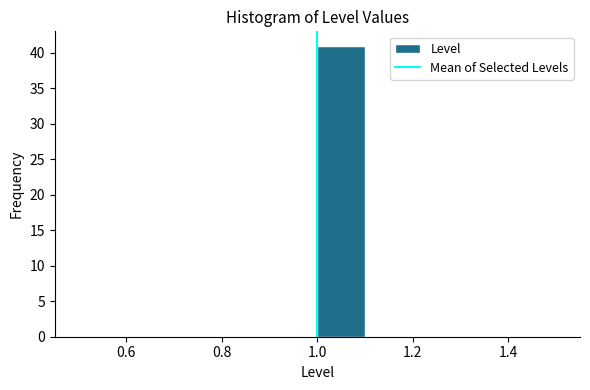

Reading left to right, transcribe this chart: for each bar, give the range it covers on the x-axis and its height. The values are not printed on the chart, so give them approximately, as read against the axis.

0.5 to 0.6: 0
0.6 to 0.7: 0
0.7 to 0.8: 0
0.8 to 0.9: 0
0.9 to 1.0: 0
1.0 to 1.1: 41
1.1 to 1.2: 0
1.2 to 1.3: 0
1.3 to 1.4: 0
1.4 to 1.5: 0